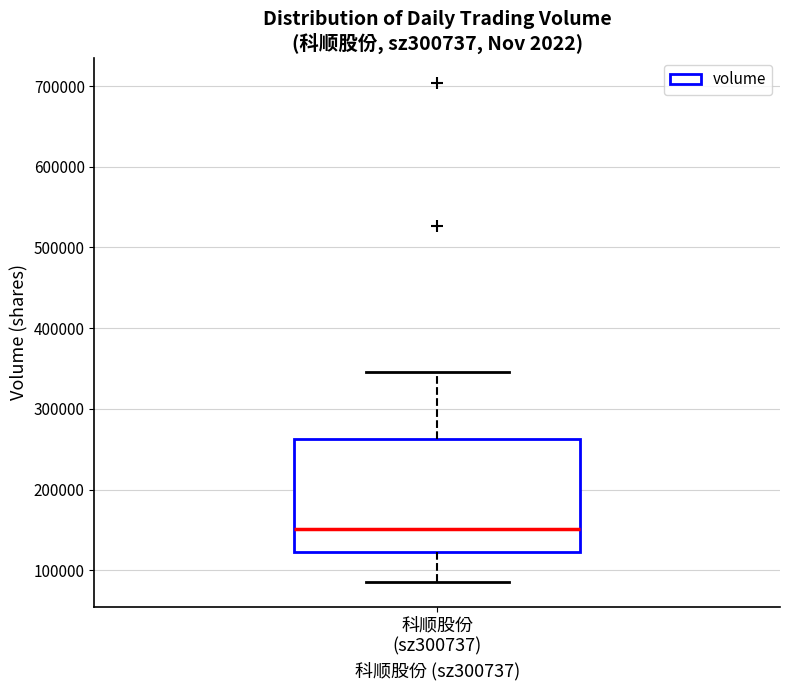

Where is the upper edge of the box for 科顺股份 (sz300737) on the y-axis? The values are not printed on the chart, so give them approximately, as read against the axis.

260000